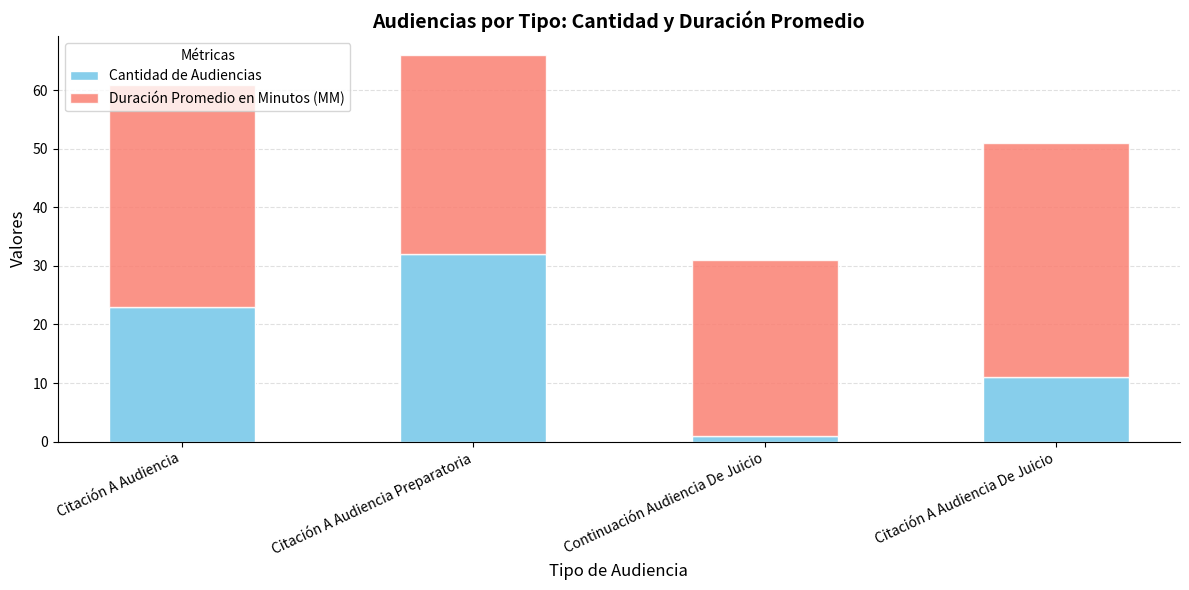

What is the average value of the Cantidad de Audiencias series?

17